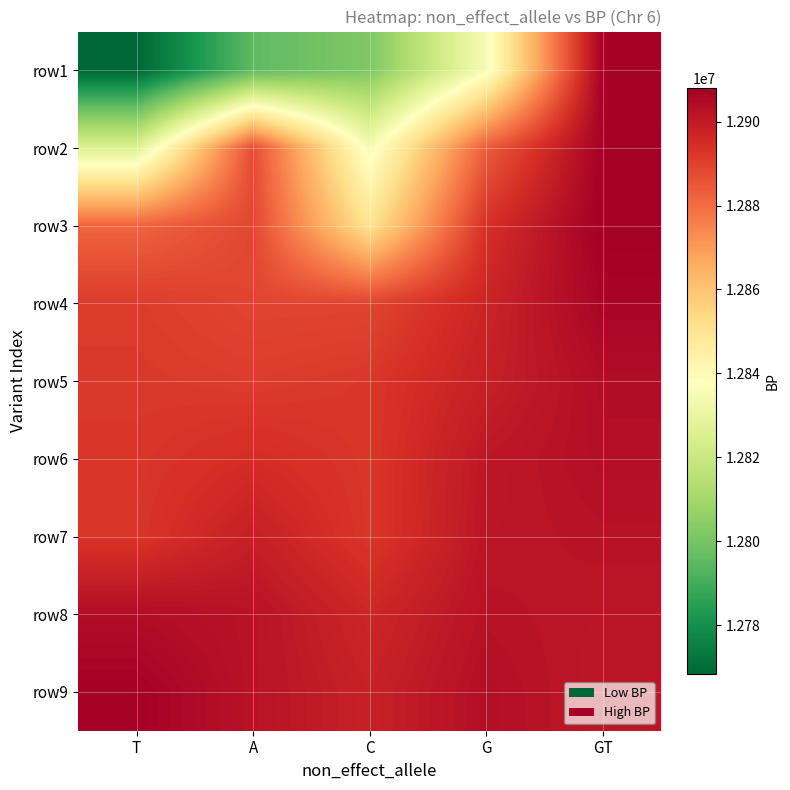

Reading left to right, extract all data points from this chart.

row1: T=12768218	A=12795031	C=12801967	G=12835139	GT=12907412
row2: T=12825874	A=12887465	C=12835141	G=12883524	GT=12907591
row3: T=12881855	A=12888602	C=12850294	G=12894103	GT=12908077
row4: T=12891301	A=12889004	C=12889145	G=12897307	GT=12906417
row5: T=12892003	A=12891103	C=12892366	G=12898587	GT=12903957
row6: T=12892456	A=12894904	C=12892486	G=12900977	GT=12903435
row7: T=12892754	A=12898884	C=12892523	G=12901441	GT=12902441
row8: T=12903957	A=12902290	C=12896740	G=12902441	GT=12901441
row9: T=12907411	A=12902248	C=12898292	G=12903435	GT=12900977